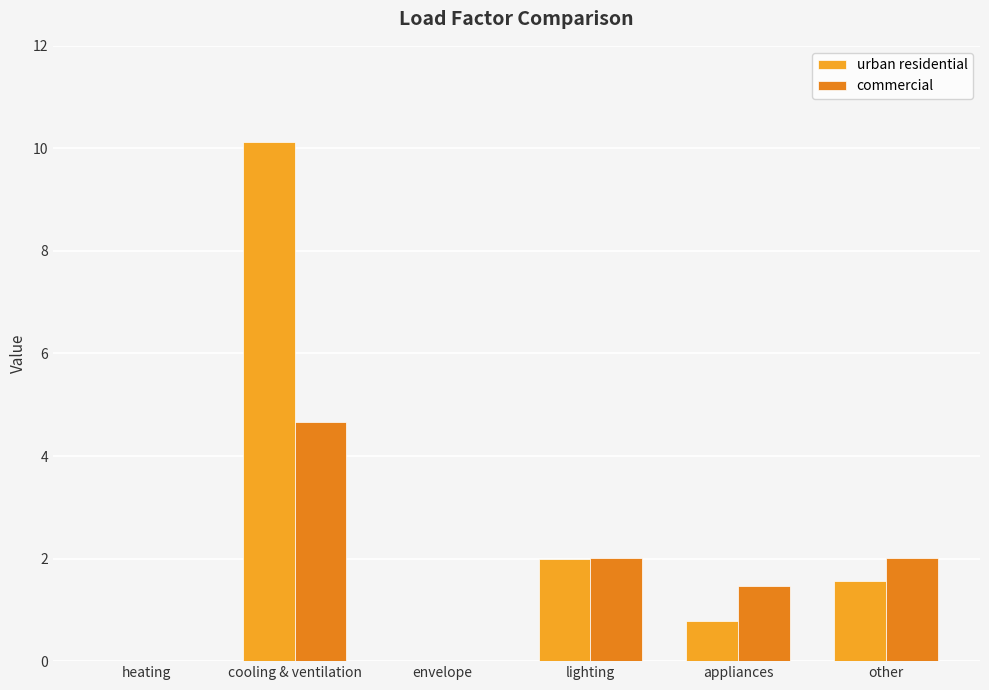

What is the sum of all urban residential values?

14.5